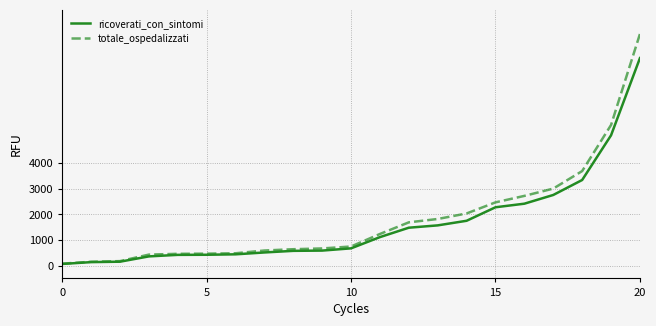

Rank the series by their maximum value, from lowest to highest.

ricoverati_con_sintomi, totale_ospedalizzati